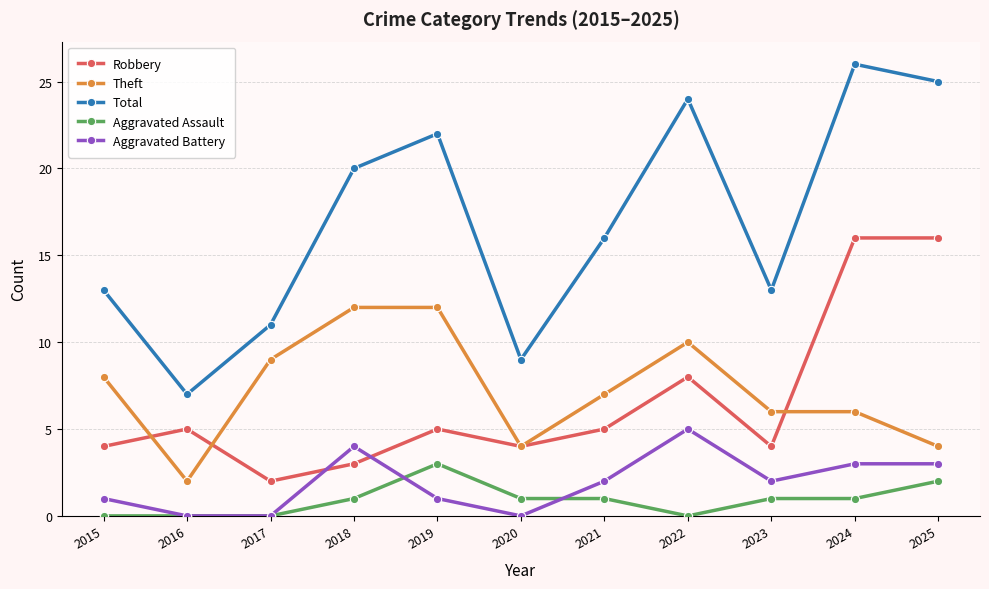

True or false: Aggravated Assault has a value of 0 at 2015.

True